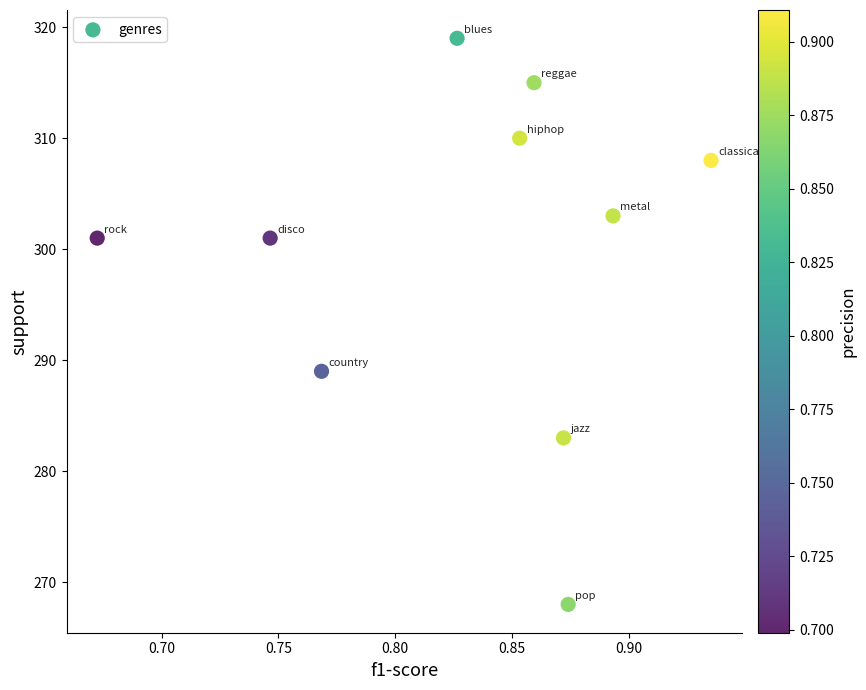

What is the average Y value?

300